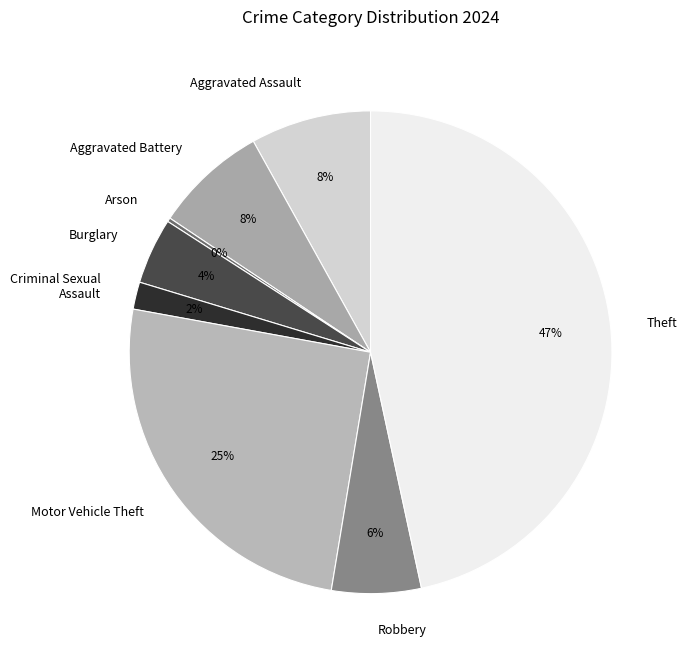

What is the ratio of the value at Burglary to the value at Aggravated Assault?

0.5